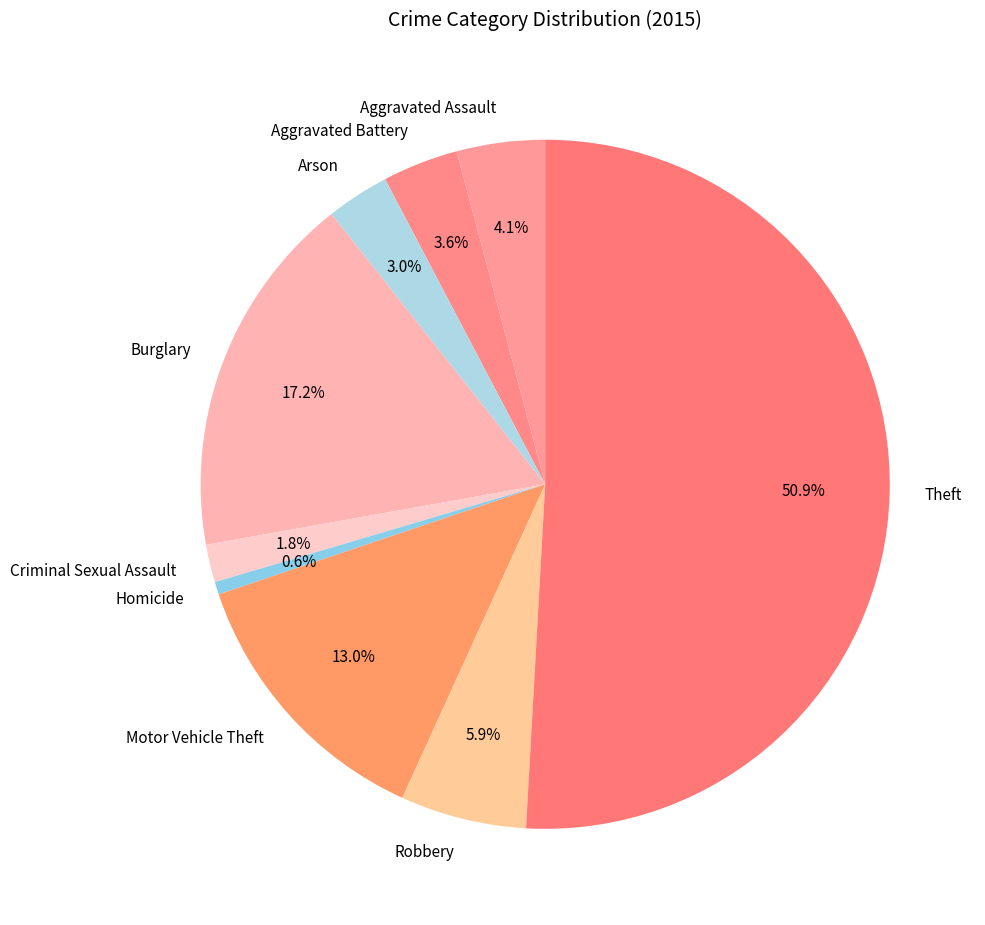

Rank the categories by value from highest to lowest.

Theft, Burglary, Motor Vehicle Theft, Robbery, Aggravated Assault, Aggravated Battery, Arson, Criminal Sexual Assault, Homicide